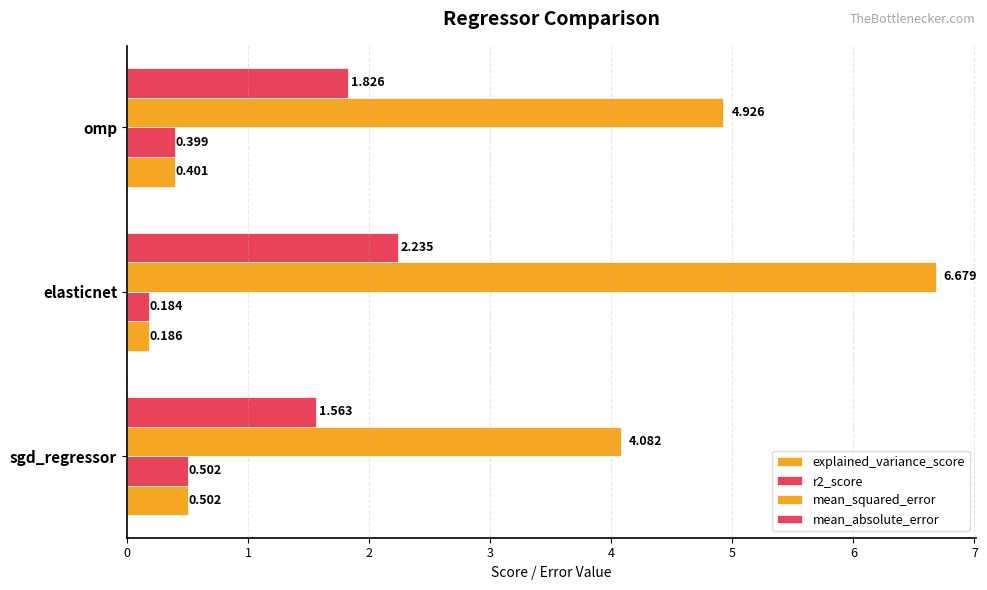

How many series are shown in this chart?

4